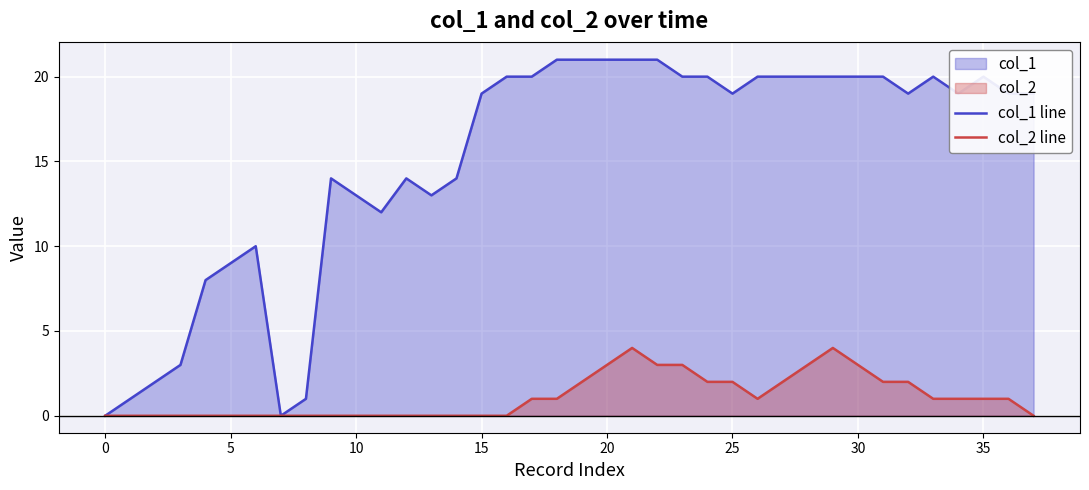

The col_2 line series shows 1 at 25. True or false?

False